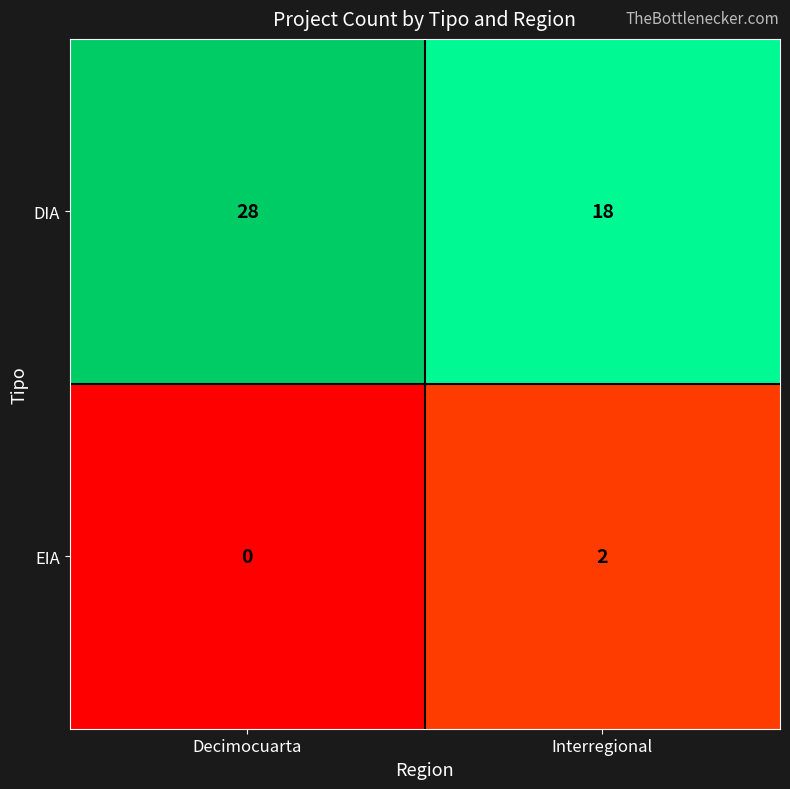

What is the spread (max minus min) of values at Interregional?

16